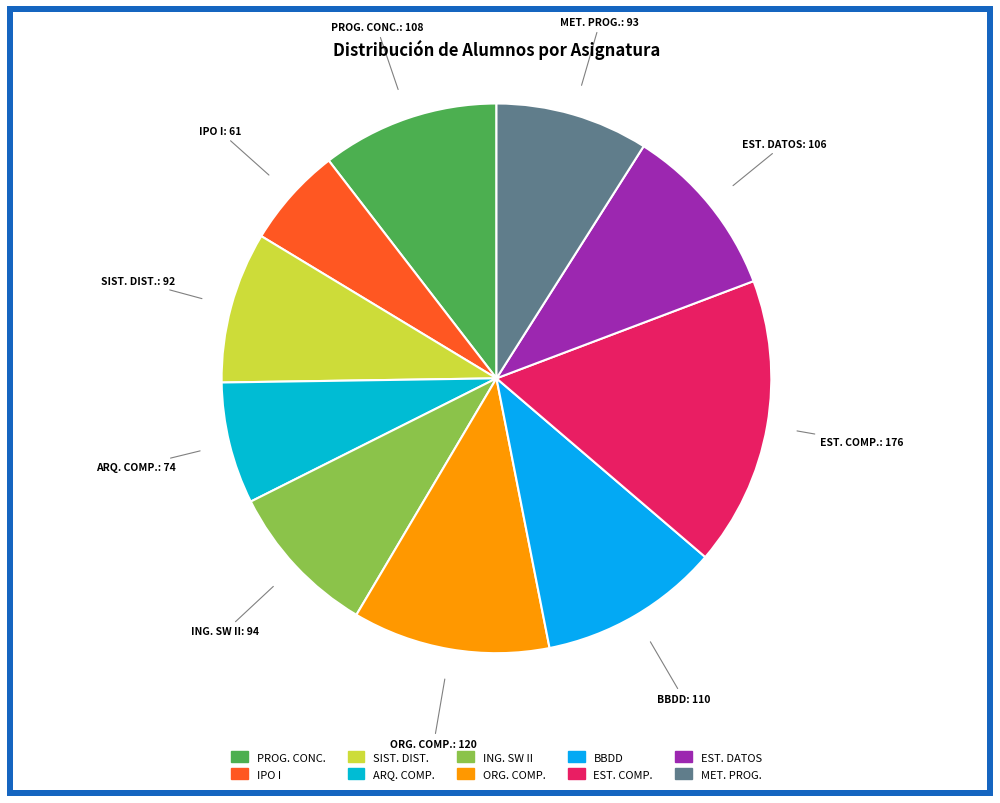

Count the number of slices in the pie.

10